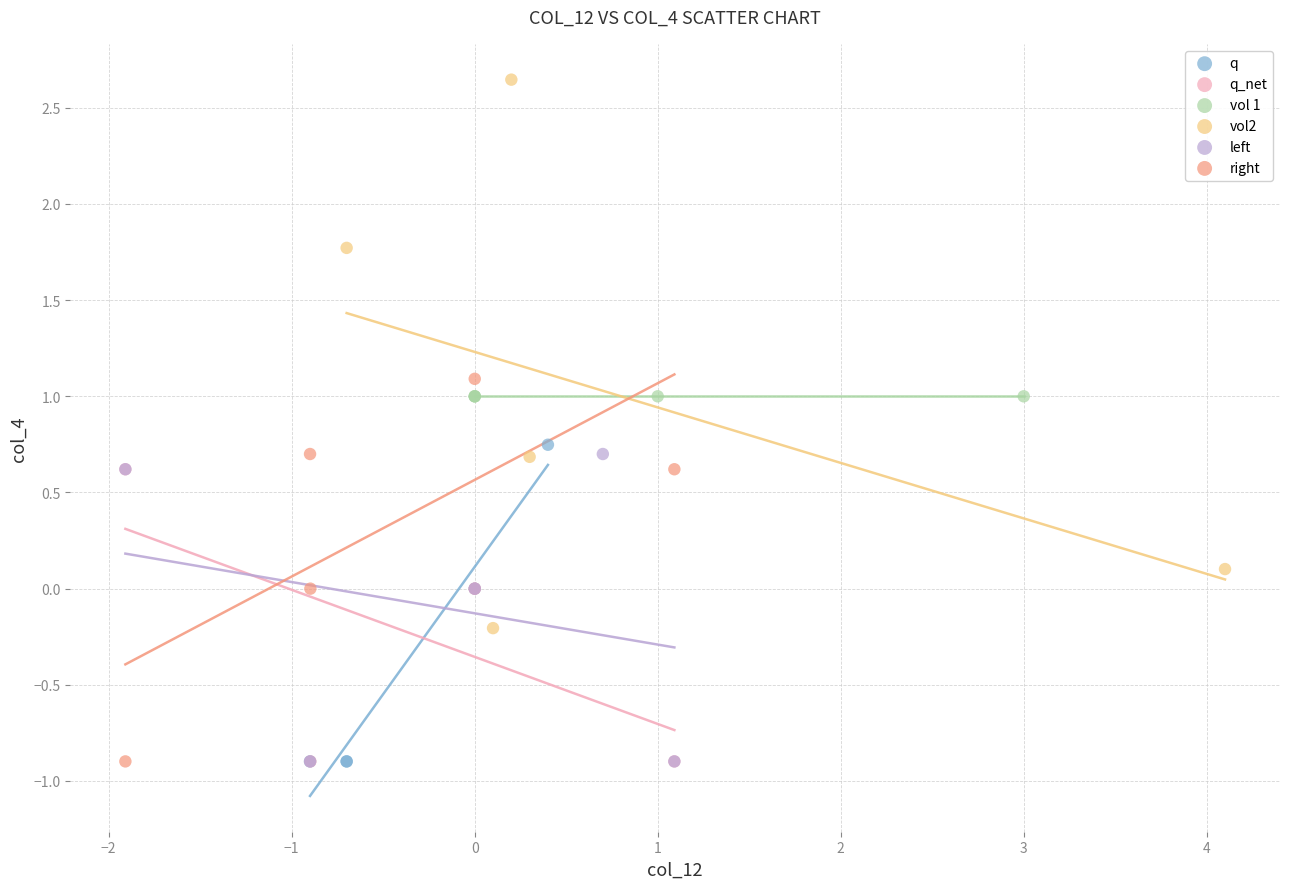

Which series contains the highest Y value?

vol2